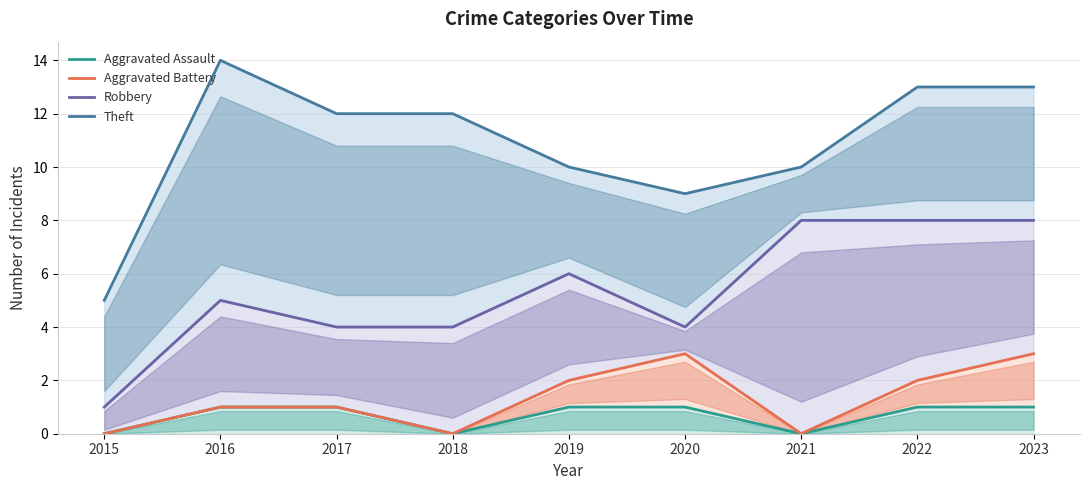

True or false: Robbery and Aggravated Assault intersect in this chart.

False